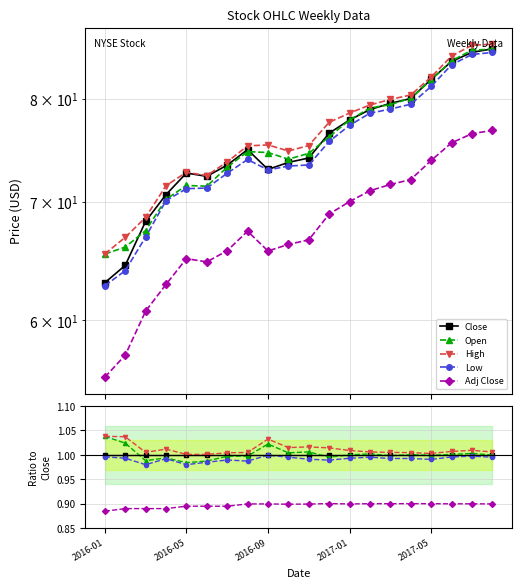

What is the label of the 10th point from the left?

9